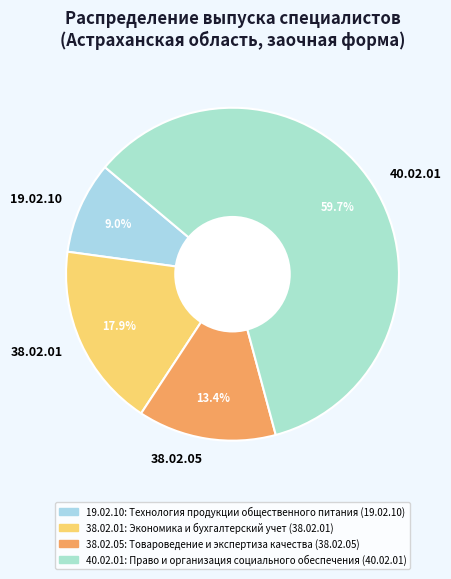

What is the ratio of the value at 19.02.10 to the value at 38.02.01?

0.5